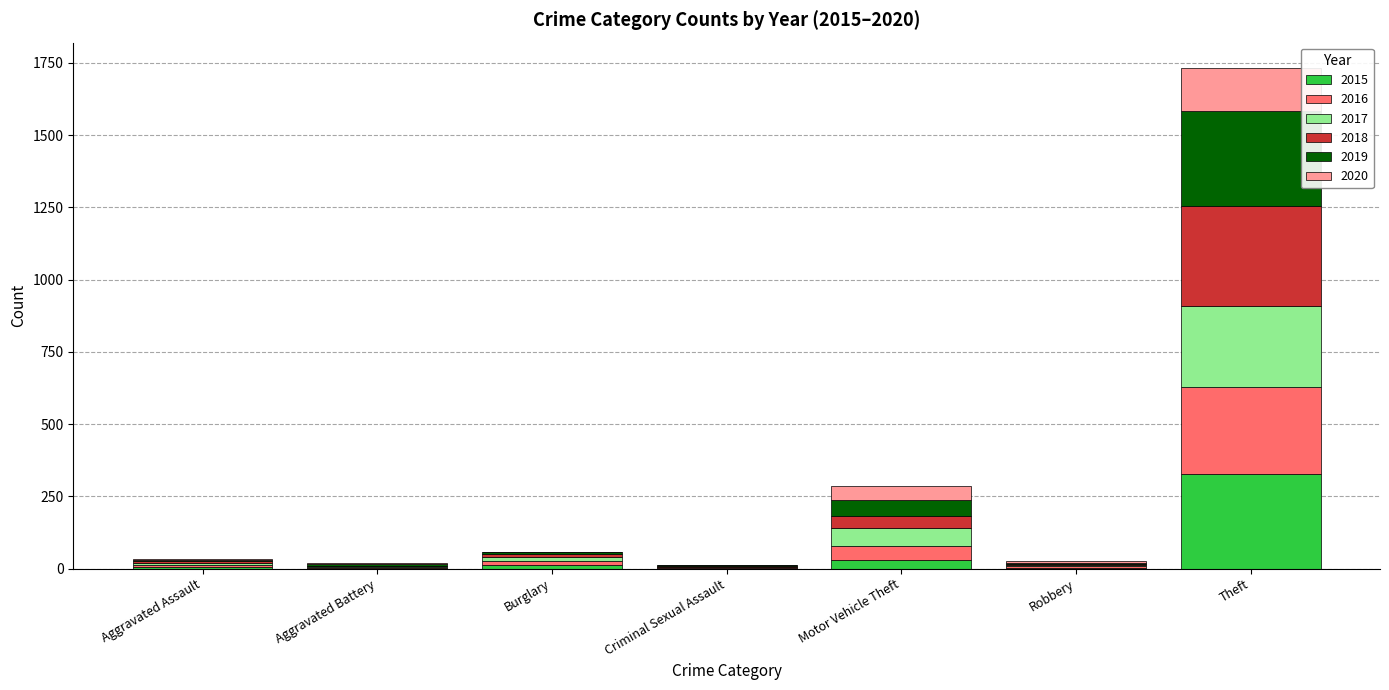

At which category is the sum across all series the highest?

Theft